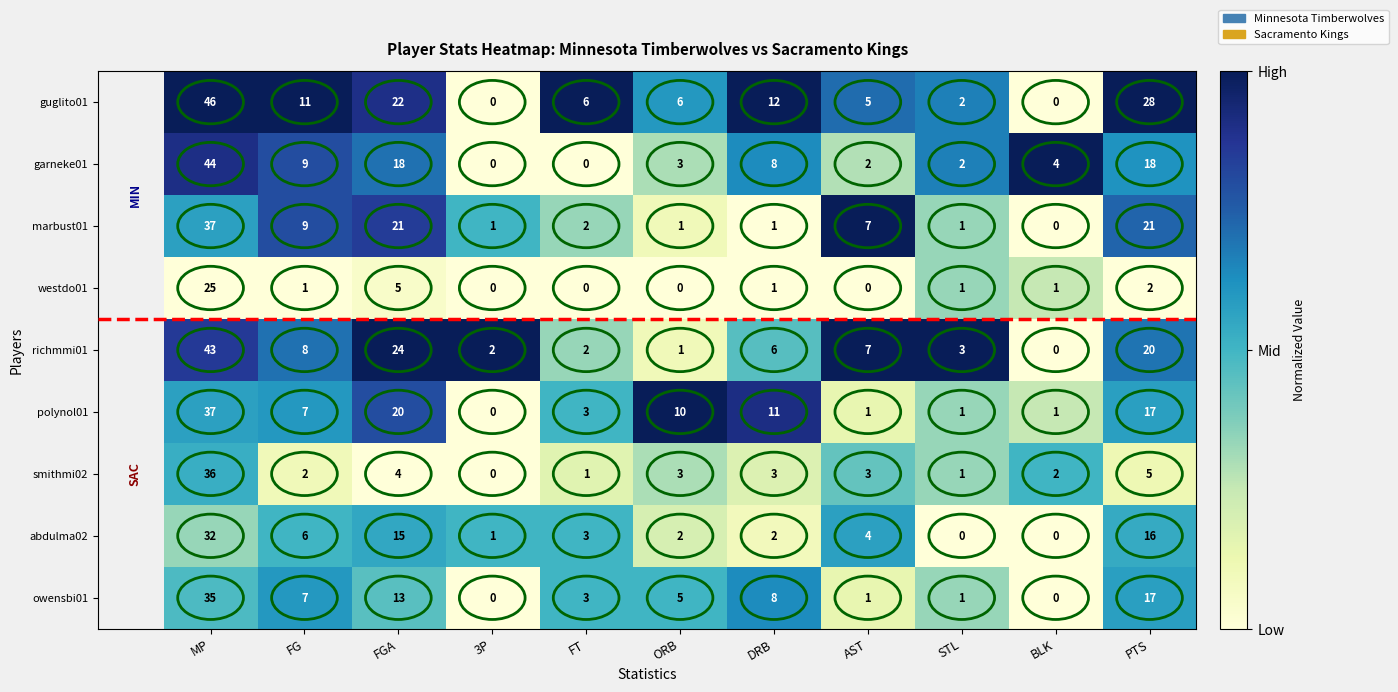

What is the spread (max minus min) of values at DRB?

11